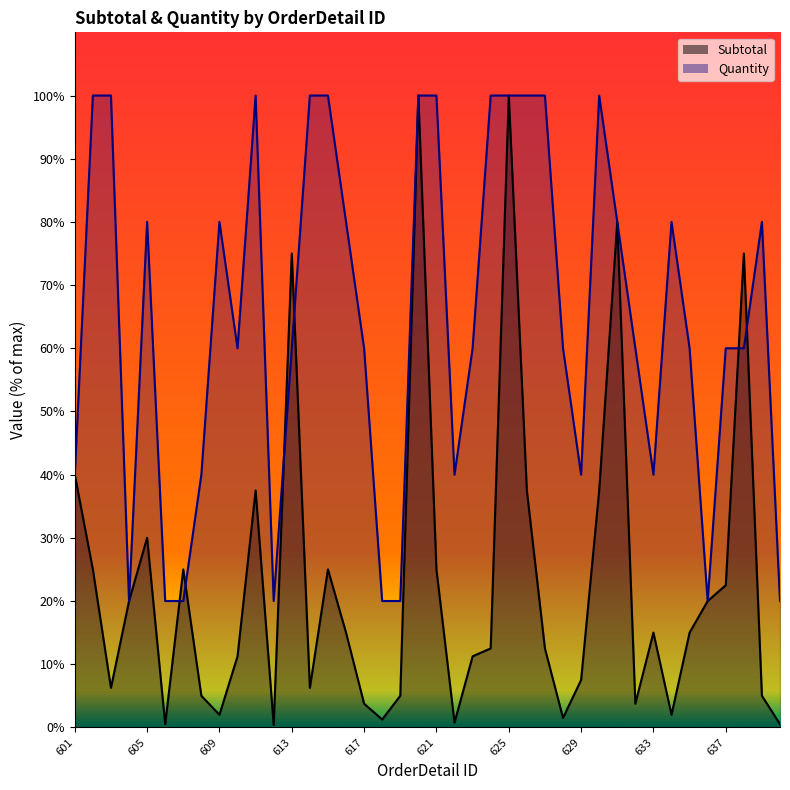

Reading right to left, transcribe all the data shown in this chart.

Subtotal: 0.5	5.0	75.0	22.5	20.0	15.0	2.0	15.0	3.8	80.0	37.5	7.5	1.5	12.5	37.5	100.0	12.5	11.2	0.8	25.0	100.0	5.0	1.2	3.8	15.0	25.0	6.2	75.0	0.4	37.5	11.2	2.0	5.0	25.0	0.5	30.0	20.0	6.2	25.0	40.0
Quantity: 20.0	80.0	60.0	60.0	20.0	60.0	80.0	40.0	60.0	80.0	100.0	40.0	60.0	100.0	100.0	100.0	100.0	60.0	40.0	100.0	100.0	20.0	20.0	60.0	80.0	100.0	100.0	60.0	20.0	100.0	60.0	80.0	40.0	20.0	20.0	80.0	20.0	100.0	100.0	40.0